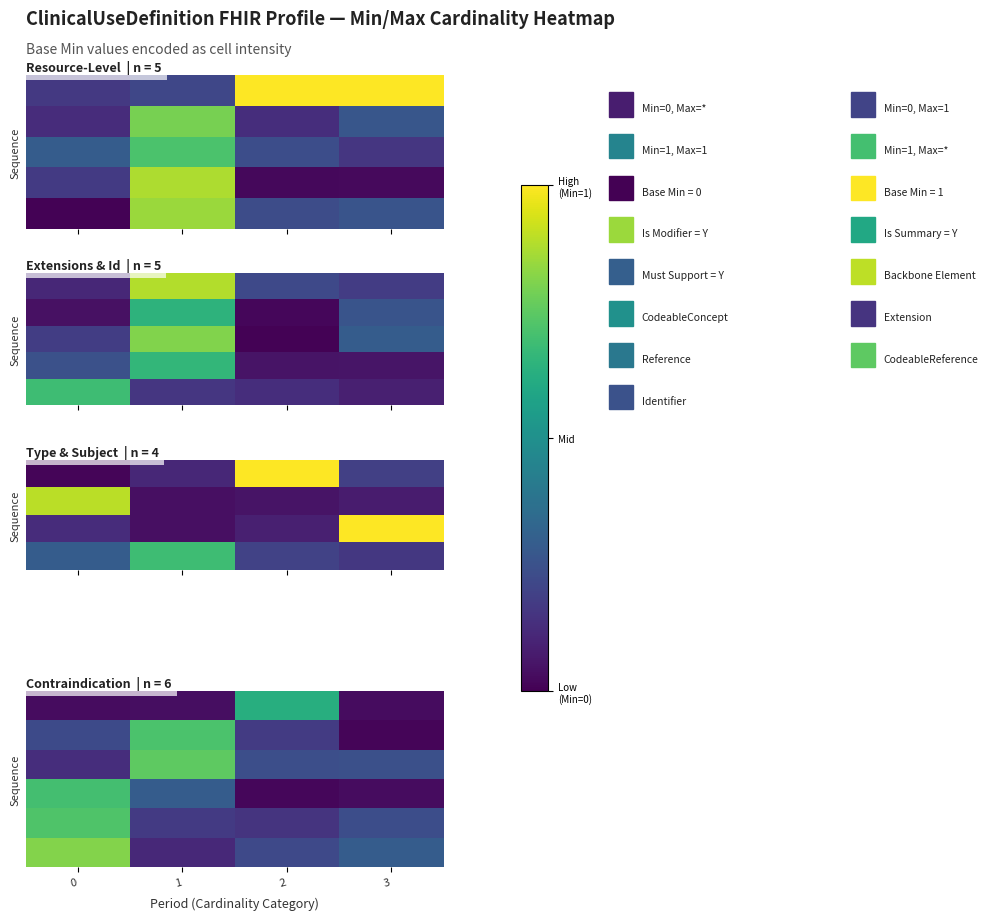

What is the average value of the row_1 series?

0.3